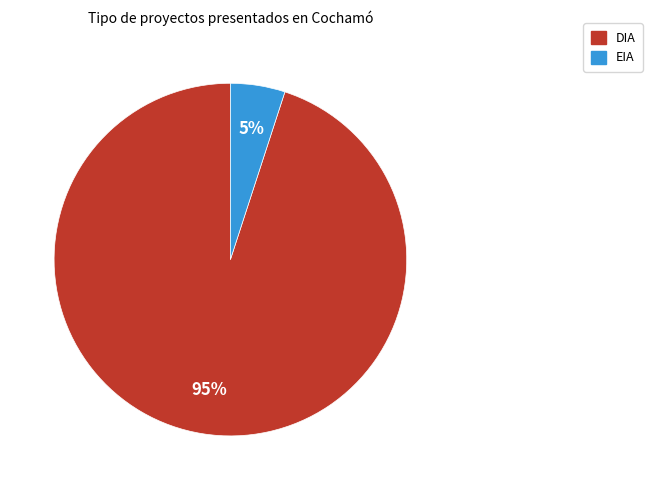

The DIA slice represents 90% of the pie. True or false?

False